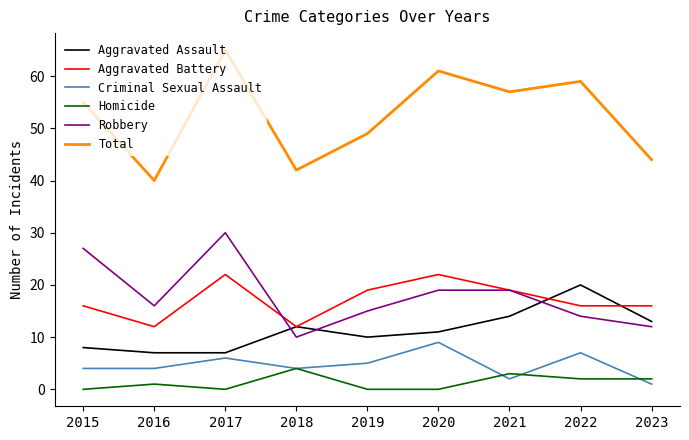

What is the difference between the second highest and second lowest values in the Criminal Sexual Assault series?

5